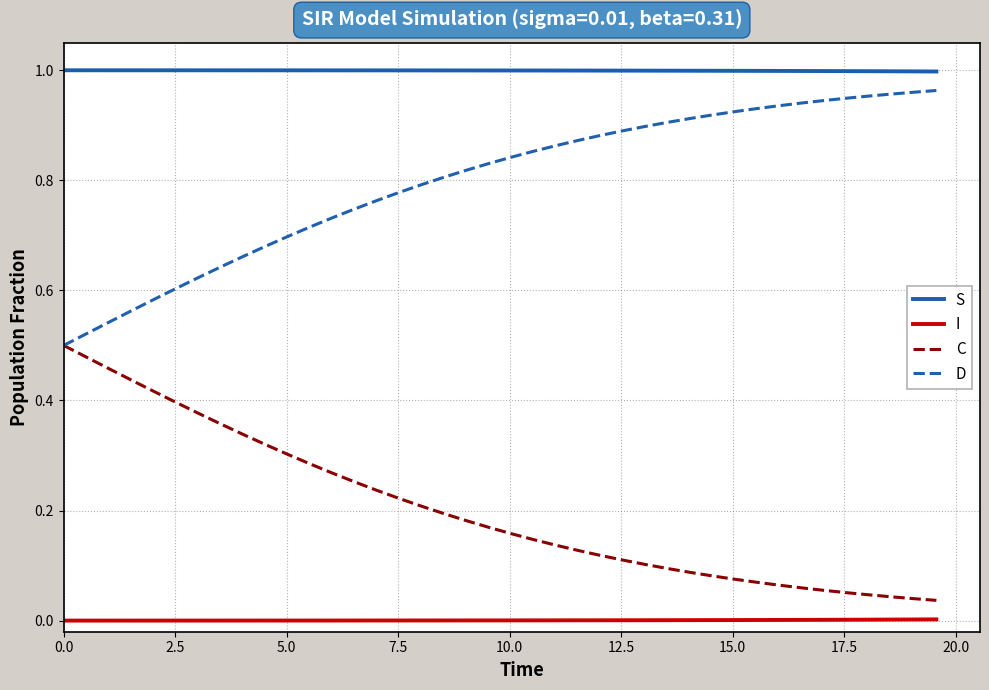

List the series in order of their overall mean, lowest first.

I, C, D, S